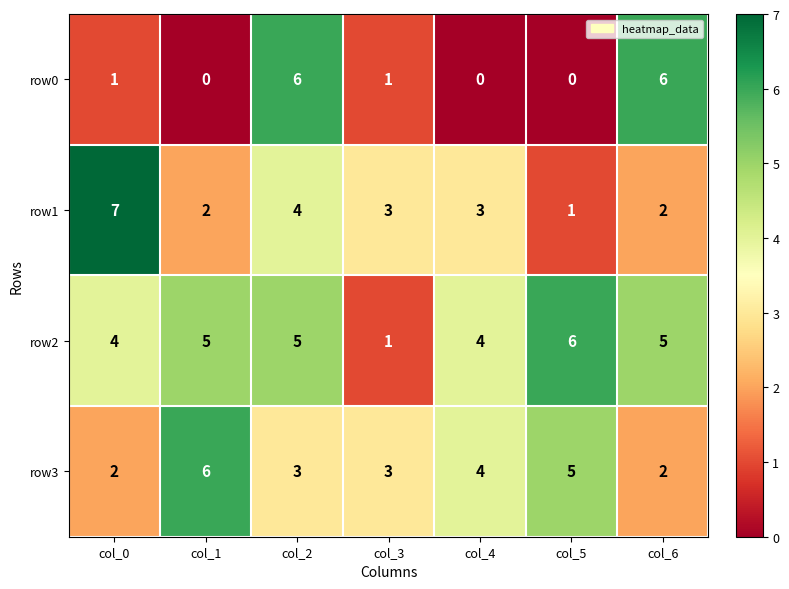

Is it true that row3 equals 2 at col_2?

False